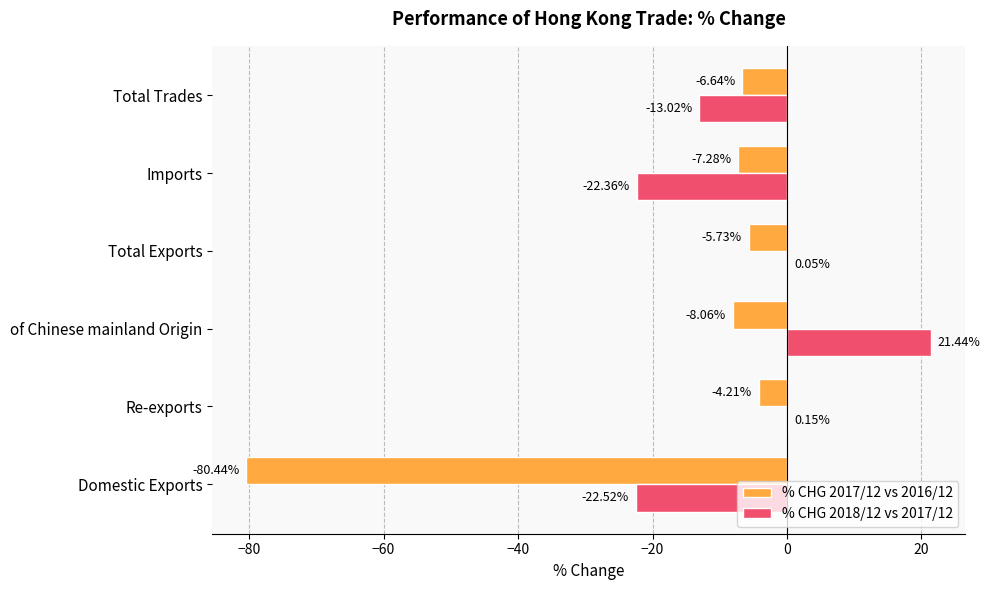

Which category has the highest value across all series?

of Chinese mainland Origin